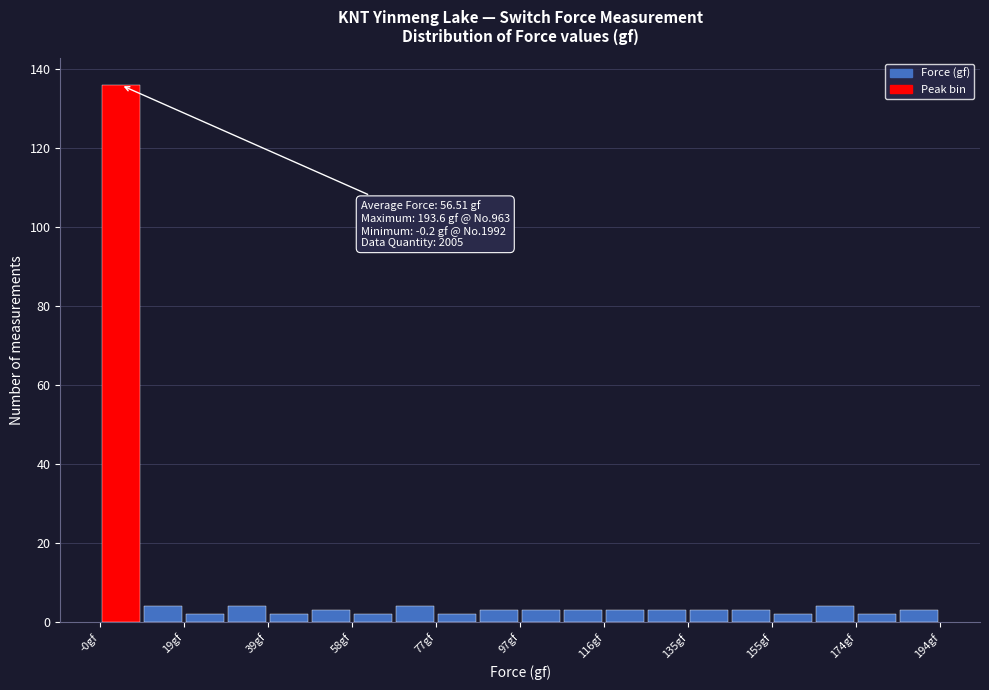

Over which range of the x-axis is the bar tallest?

0 to 10